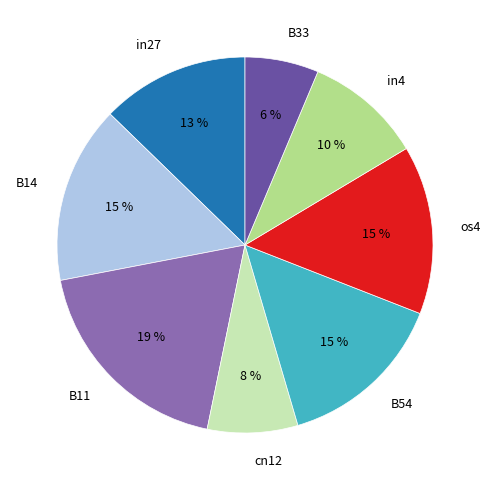

Is there any slice that represents more than half of the pie?

No